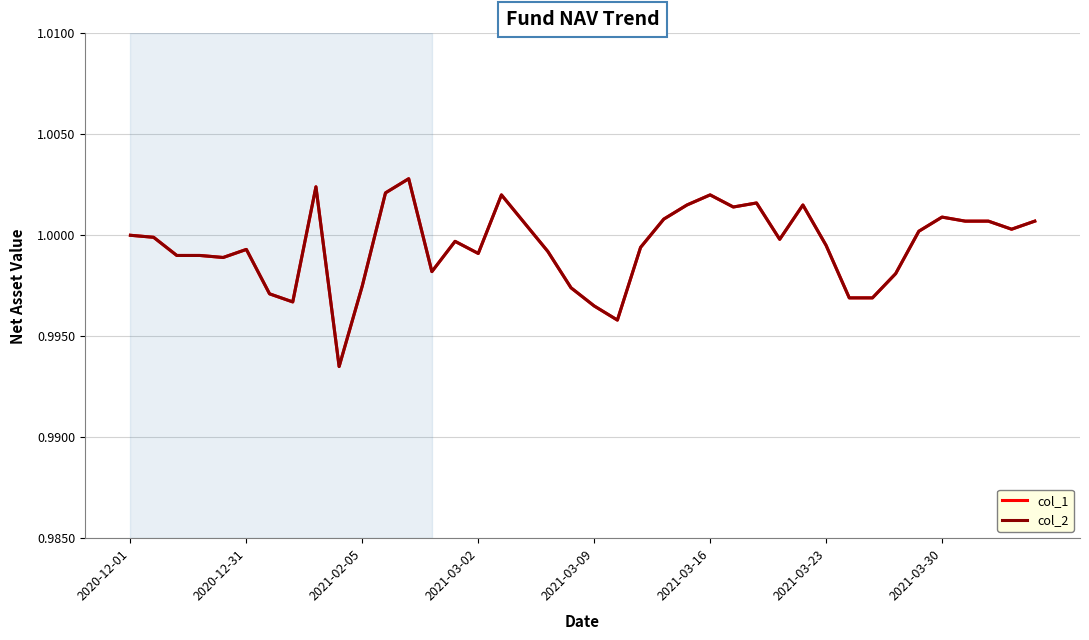

Is this an area chart (filled region under the line)?

No